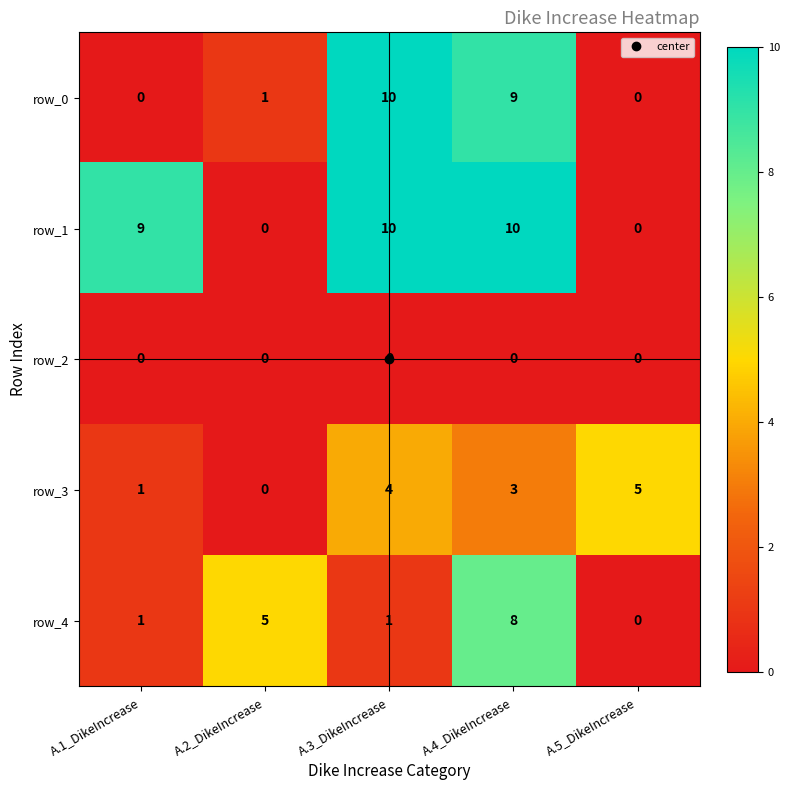

What value does the row_3 series have at A.5_DikeIncrease?

5